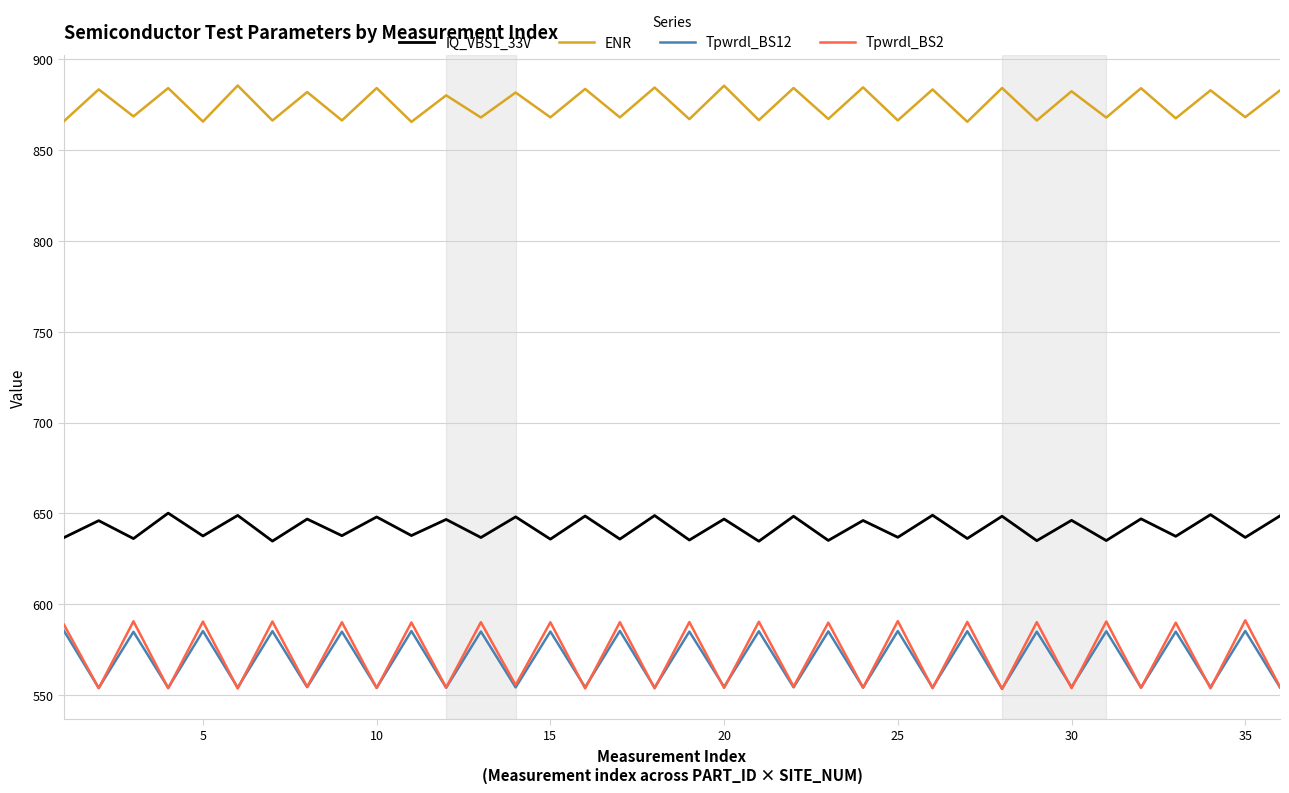

What is the maximum value shown in the chart?

885.6